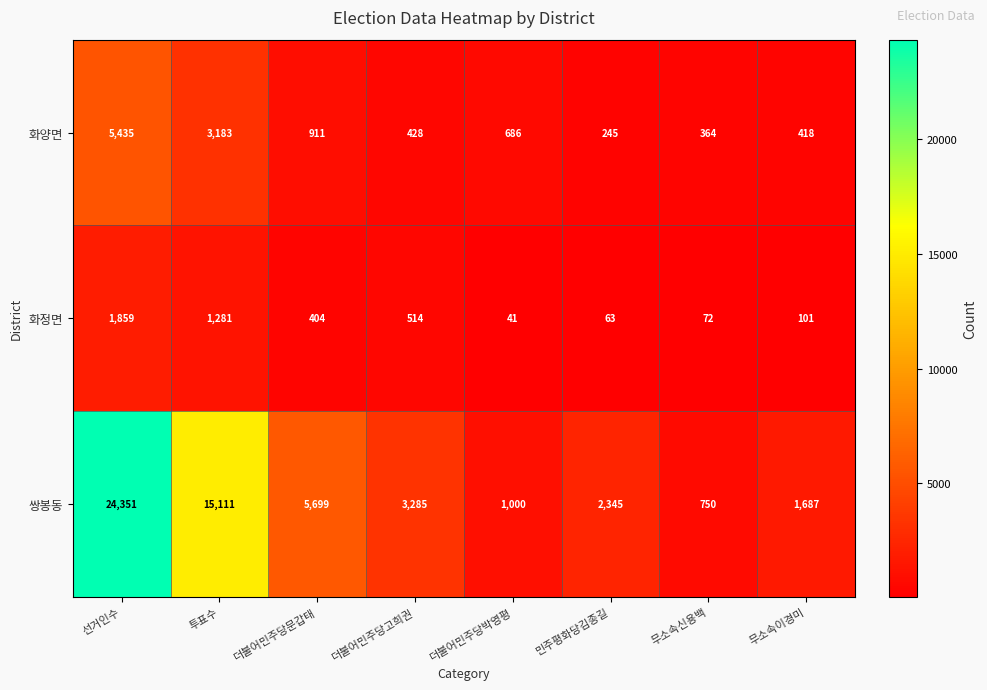

What is the lowest value of the 화양면 series?

245